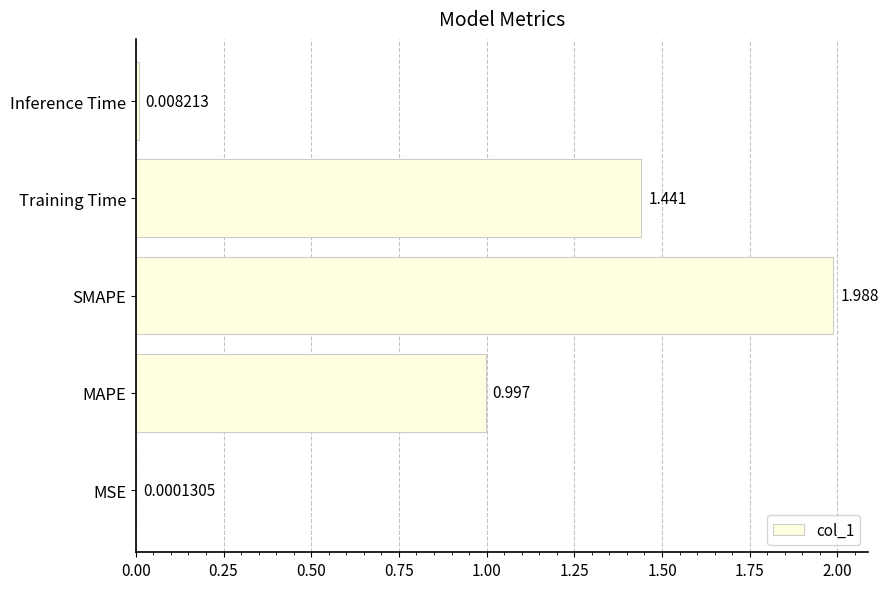

Between Inference Time and Training Time, which is larger?

Training Time